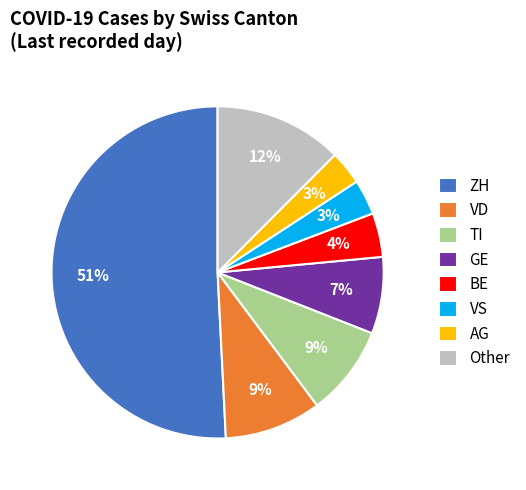

To the nearest percent, what is the difference between the AG and VD slice percentages?

6%